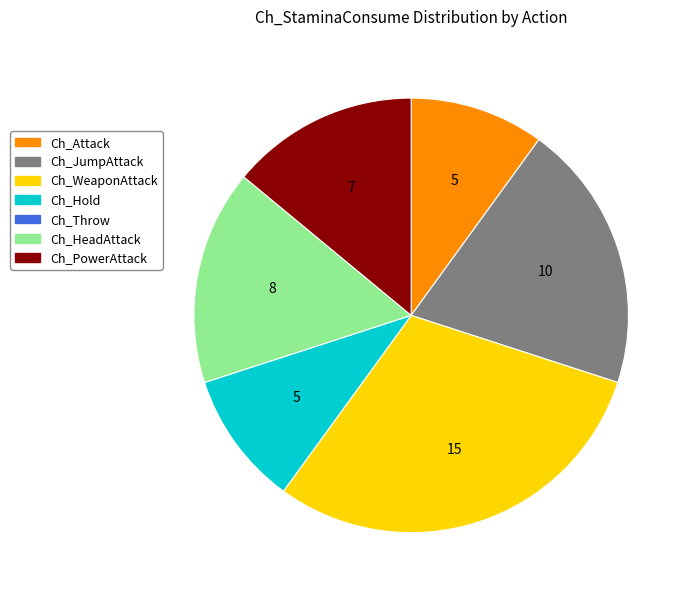

Is there a majority slice in this chart?

No